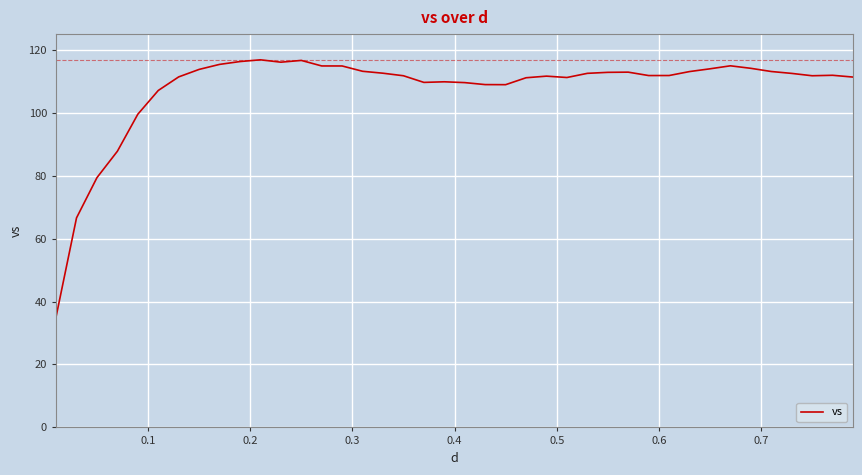

What is the greatest value displayed?

116.9